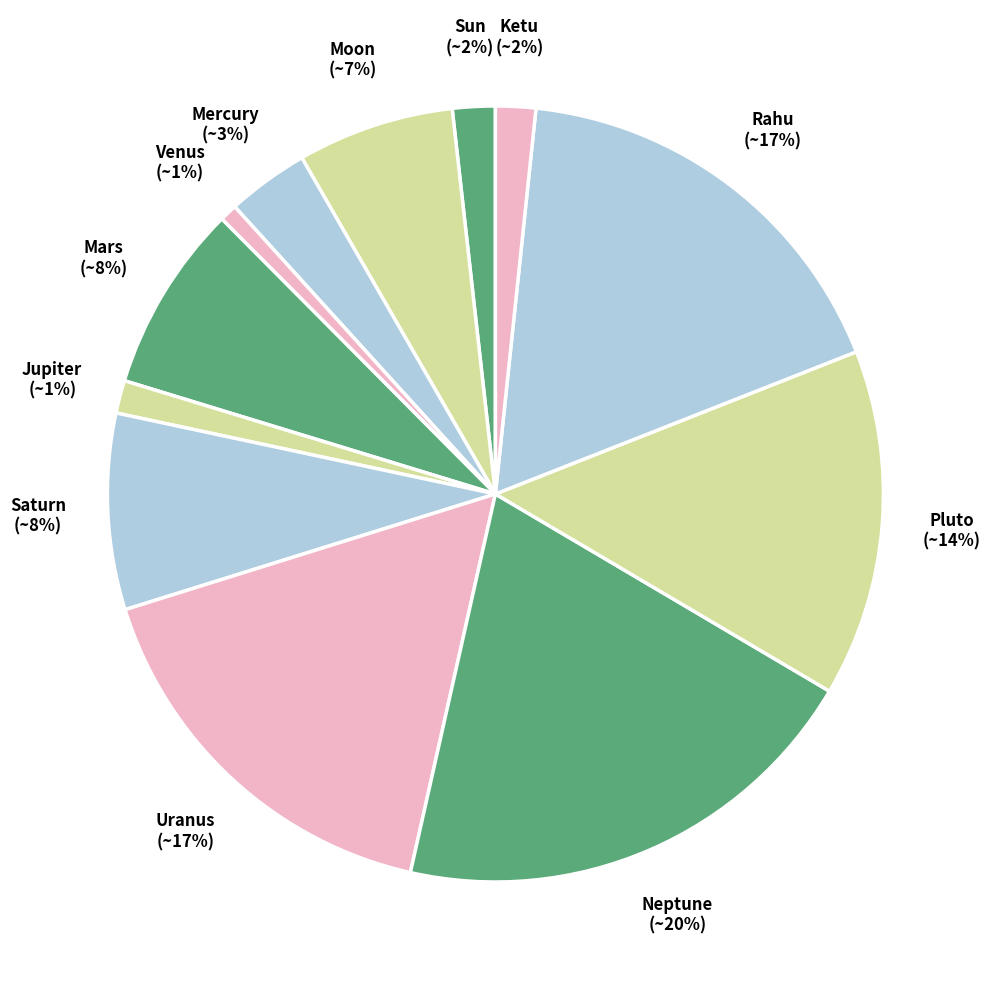

Between Saturn and Neptune, which is larger?

Neptune